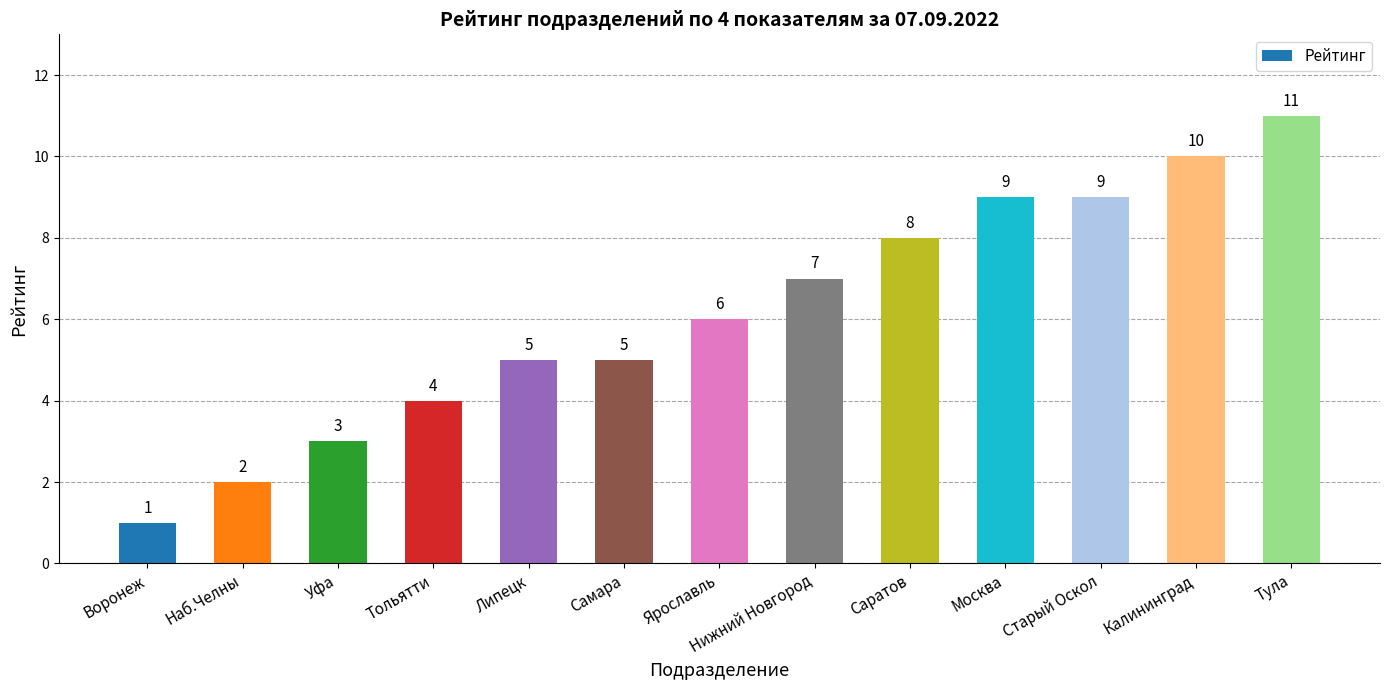

At which category does the chart reach its minimum across all series?

Воронеж